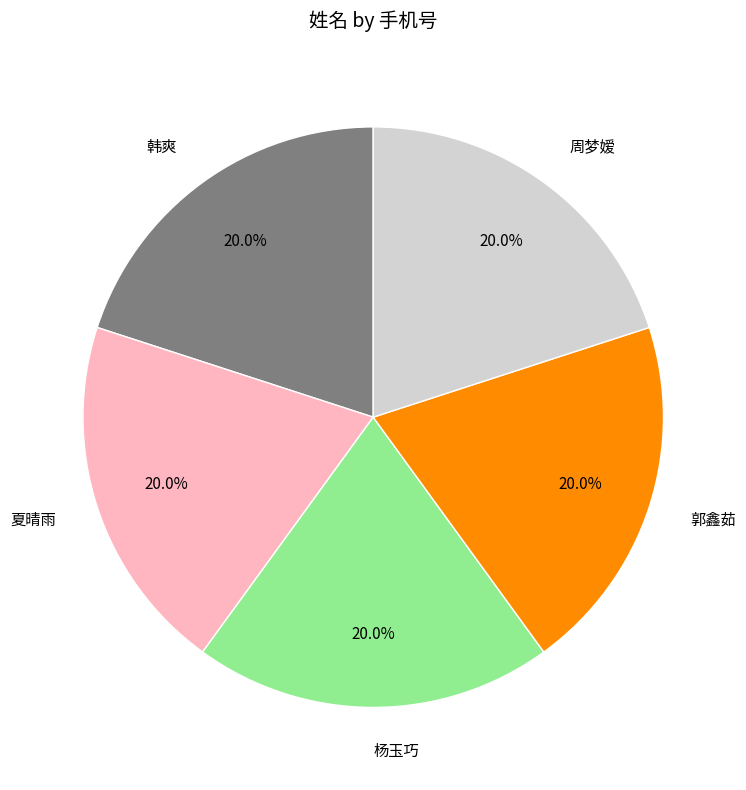

Is 夏晴雨 the majority of the pie?

No